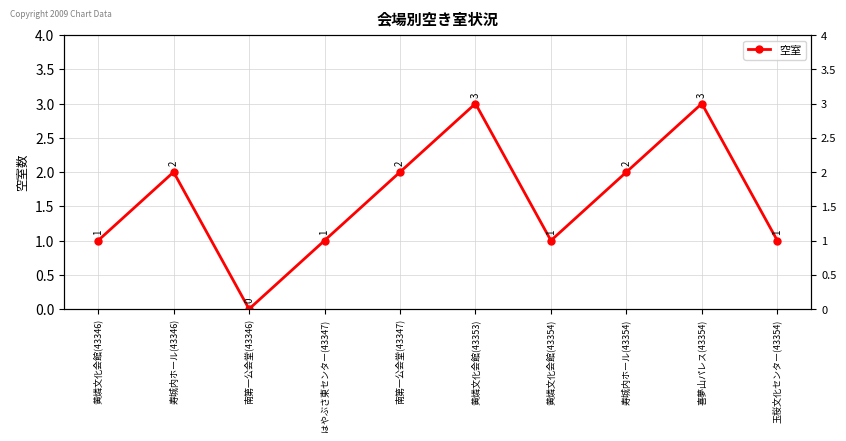

True or false: the data has more than 0 interior local peaks.

True